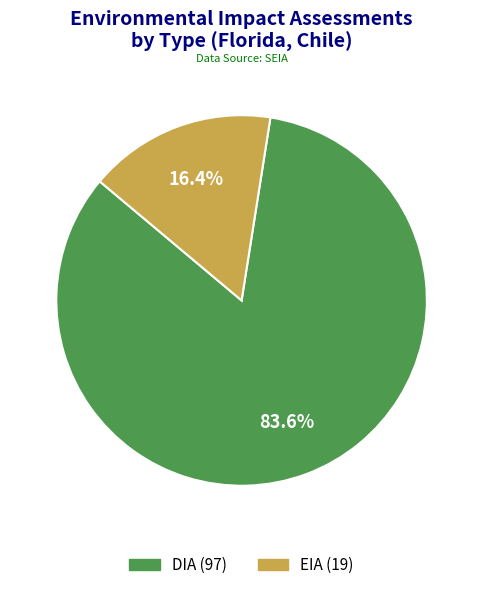

What is the ratio of the value at EIA to the value at DIA?

0.2